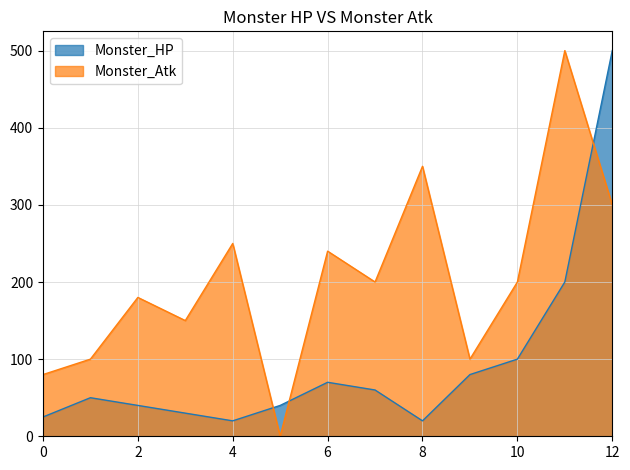

List the series in order of their overall mean, lowest first.

Monster_HP, Monster_Atk